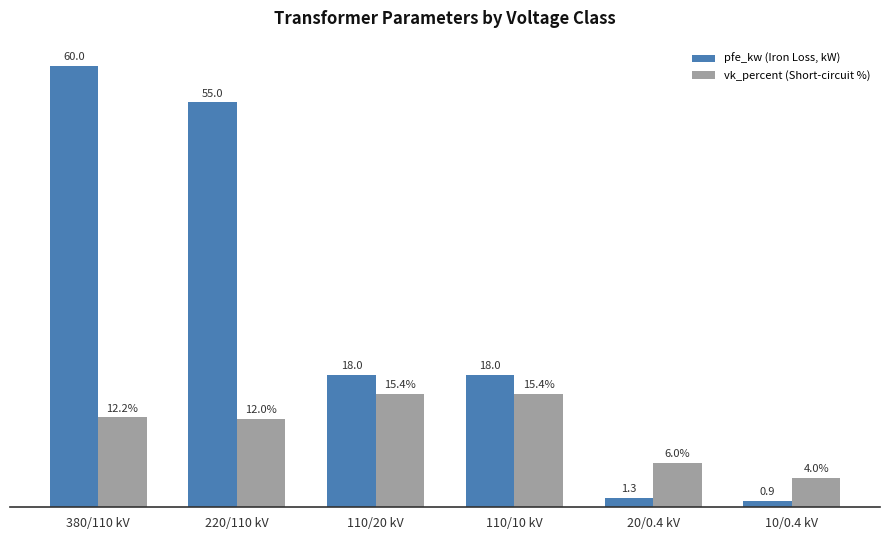

Which label corresponds to the largest value in the chart?

380/110 kV